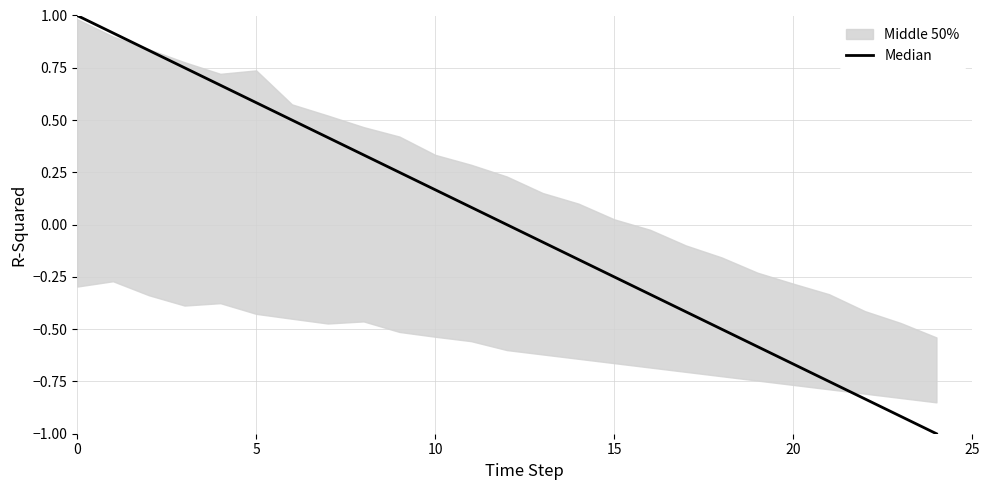

Is it true that the value at 0 is 1.0?

True